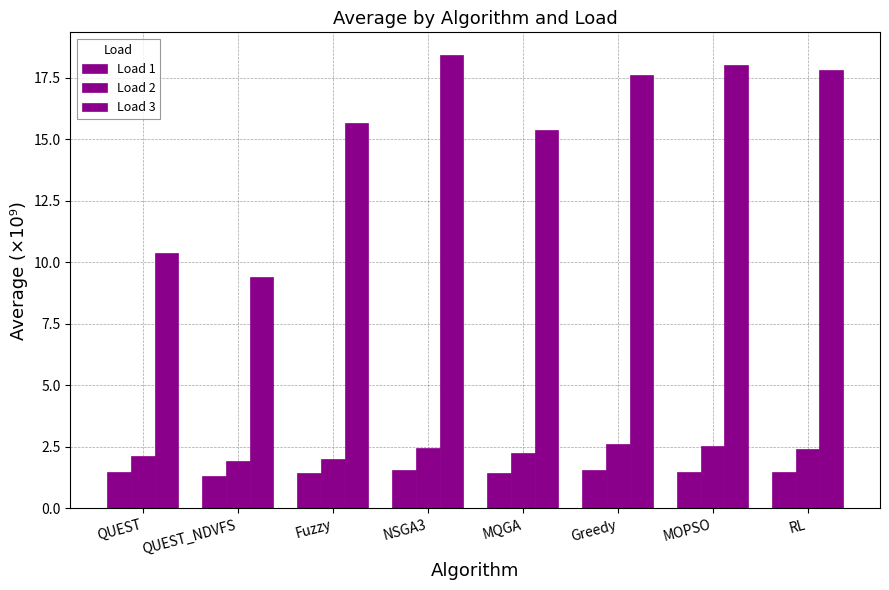

Reading right to left, list all the values displayed in this chart.

Load 1: RL=1.5	MOPSO=1.5	Greedy=1.5	MQGA=1.4	NSGA3=1.6	Fuzzy=1.5	QUEST_NDVFS=1.3	QUEST=1.5
Load 2: RL=2.4	MOPSO=2.5	Greedy=2.6	MQGA=2.2	NSGA3=2.5	Fuzzy=2.0	QUEST_NDVFS=1.9	QUEST=2.1
Load 3: RL=17.8	MOPSO=18.0	Greedy=17.6	MQGA=15.4	NSGA3=18.4	Fuzzy=15.7	QUEST_NDVFS=9.4	QUEST=10.4